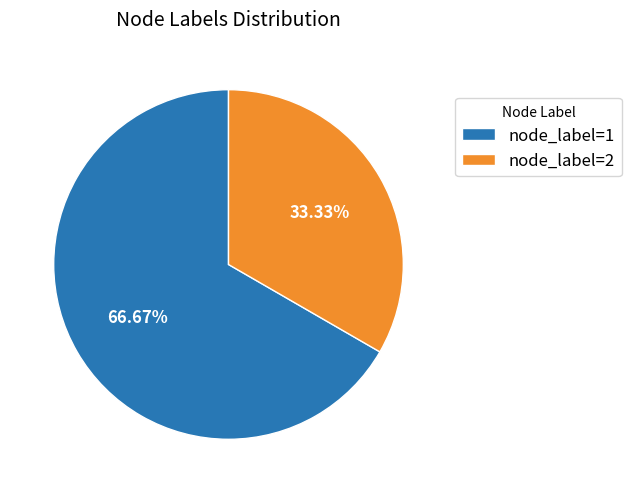

To the nearest percent, what is the difference between the largest and smallest slice percentages?

33%